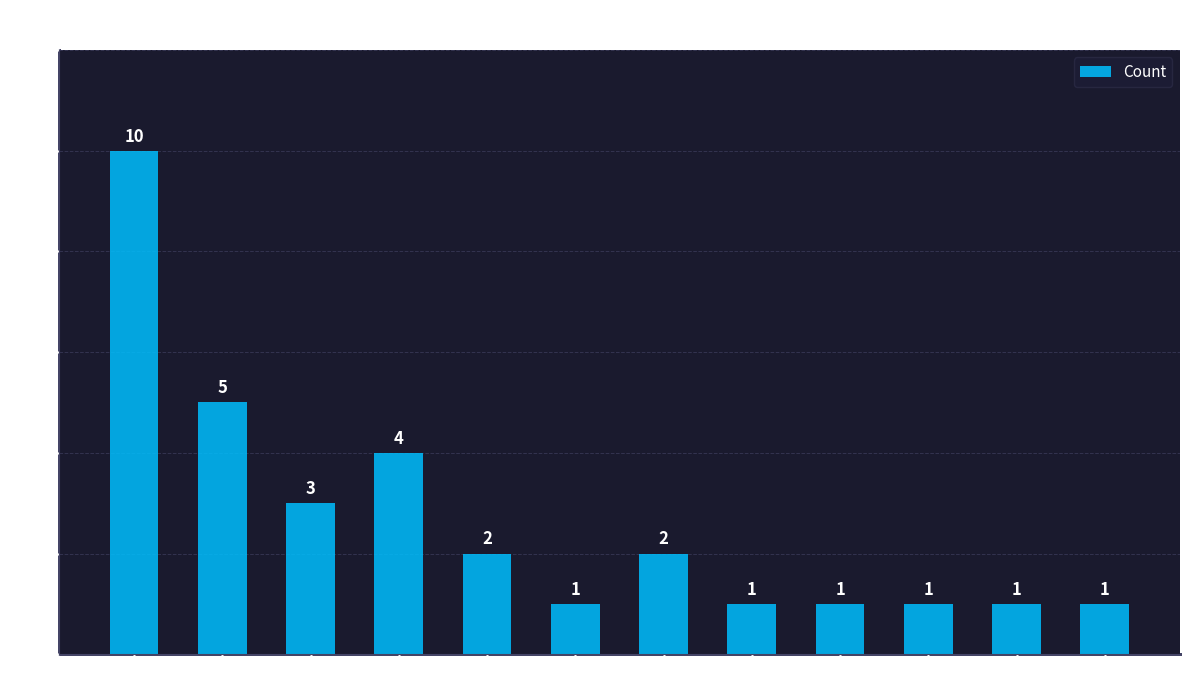

What position from the right is AuxX?

2